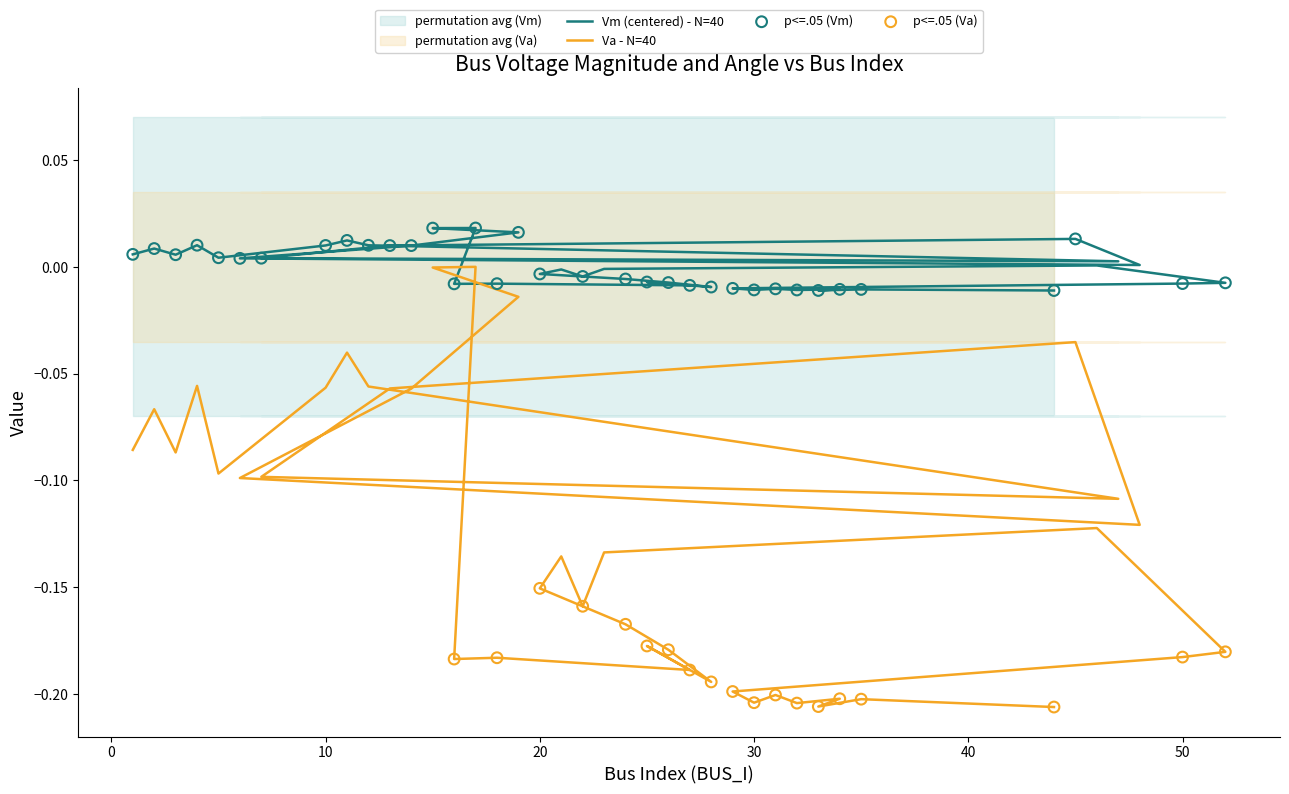

At which category is the sum across all series the highest?

17